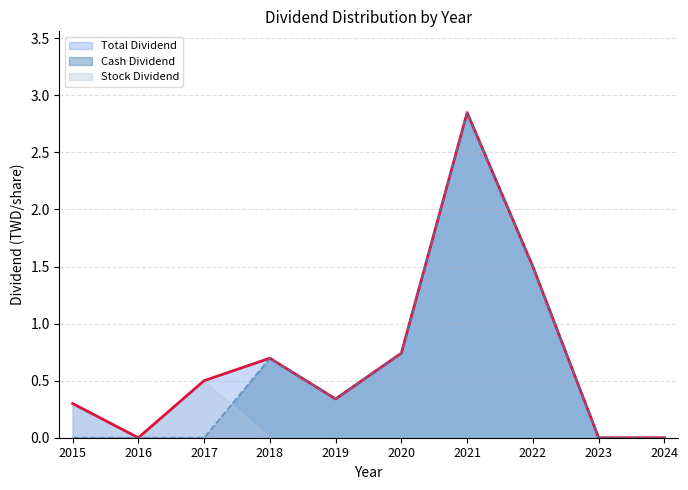

True or false: Total Dividend and Cash Dividend intersect in this chart.

False